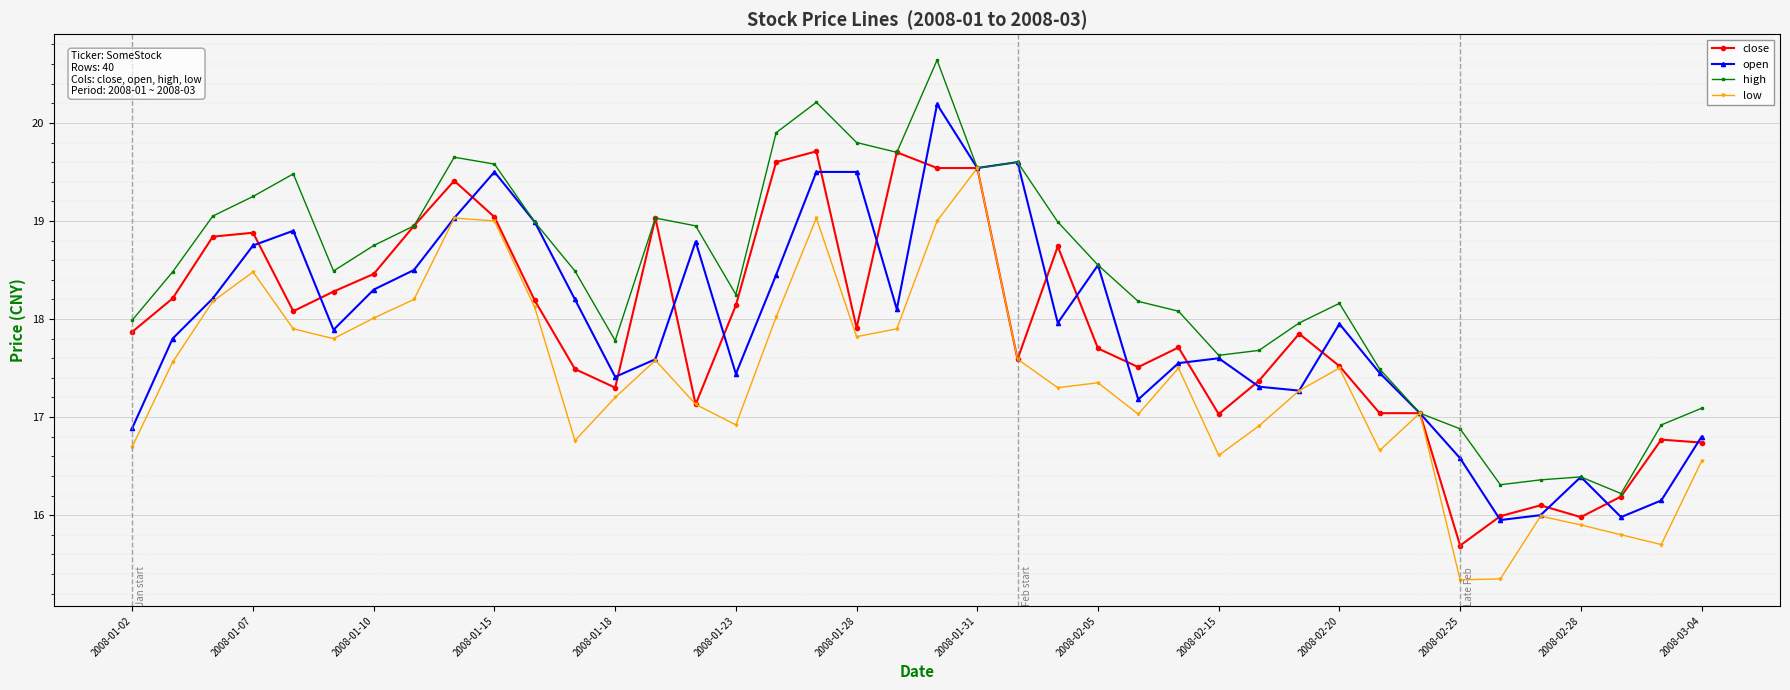

What is the maximum value shown in the chart?

20.6